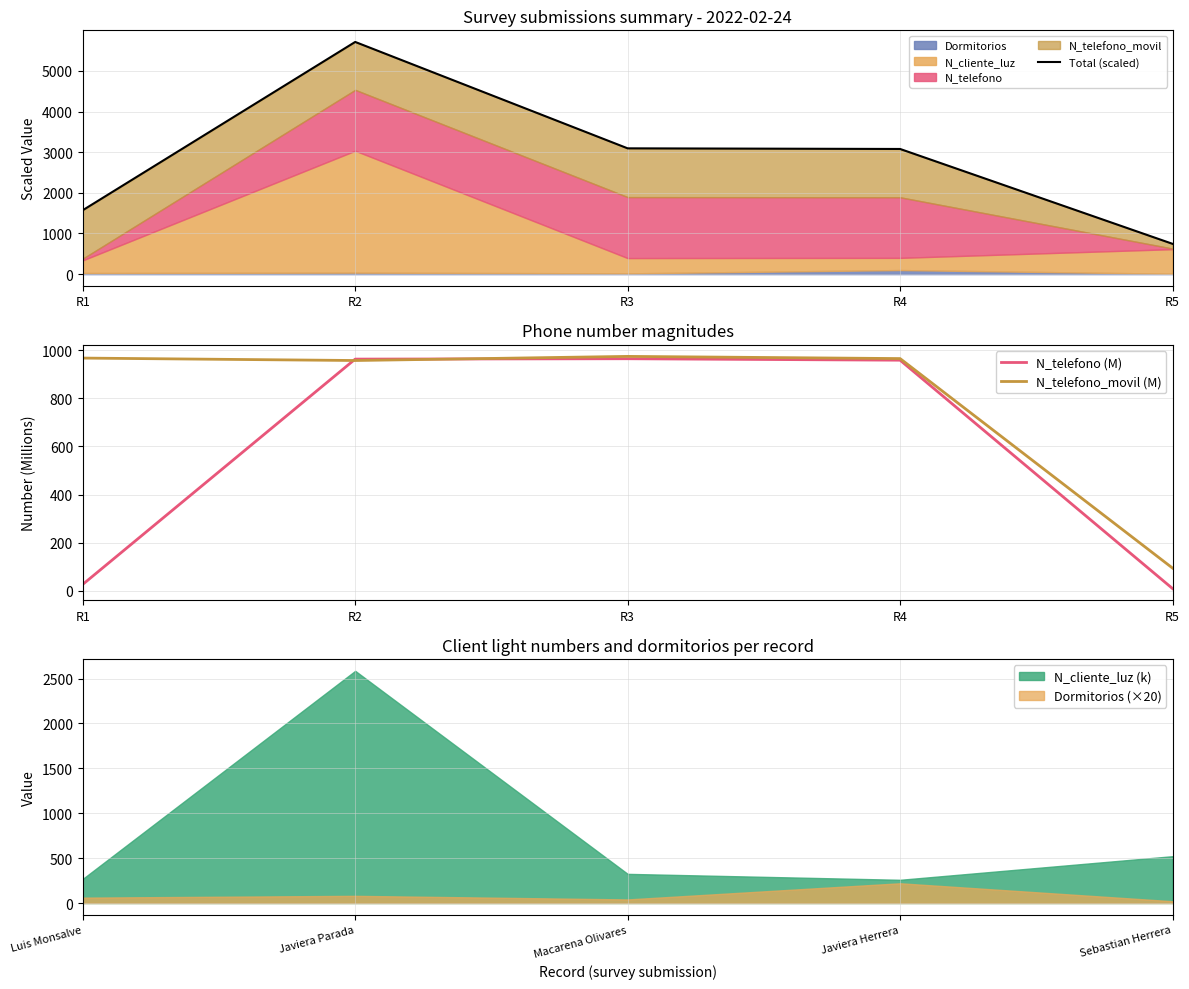

How many data points does each series have?

5